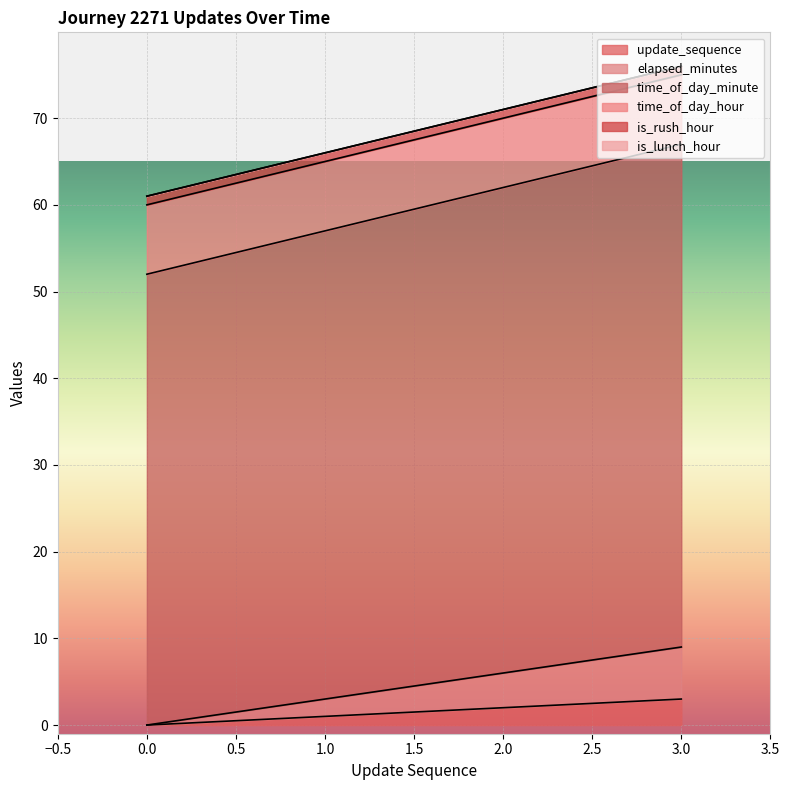

What is the maximum value for update_sequence?

3